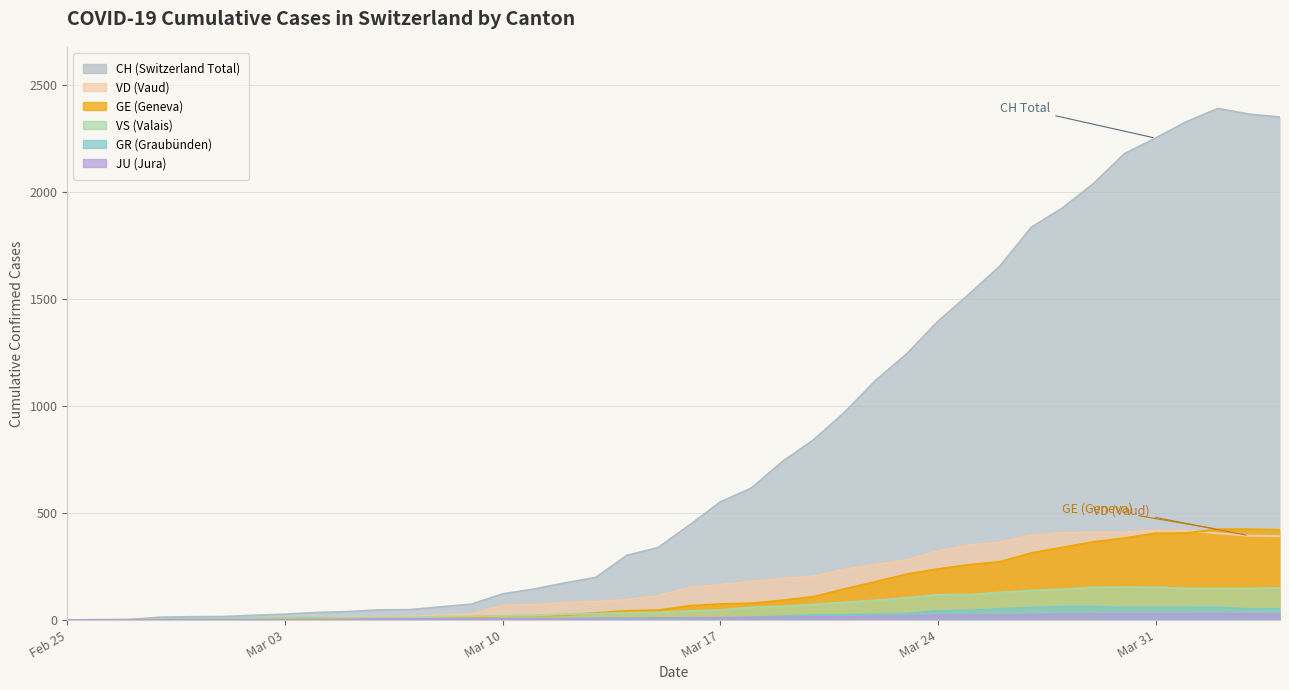

True or false: CH and GR cross at least once.

False